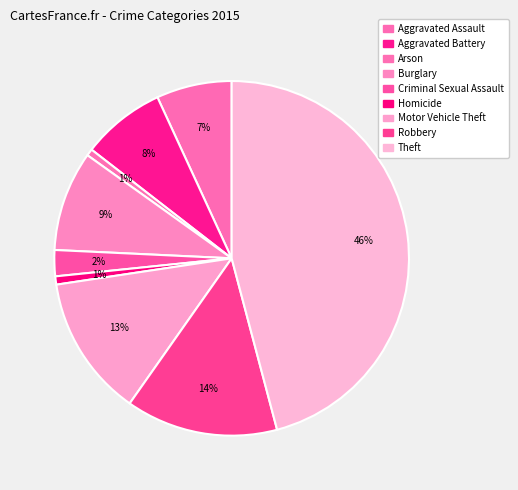

Is there a majority slice in this chart?

No